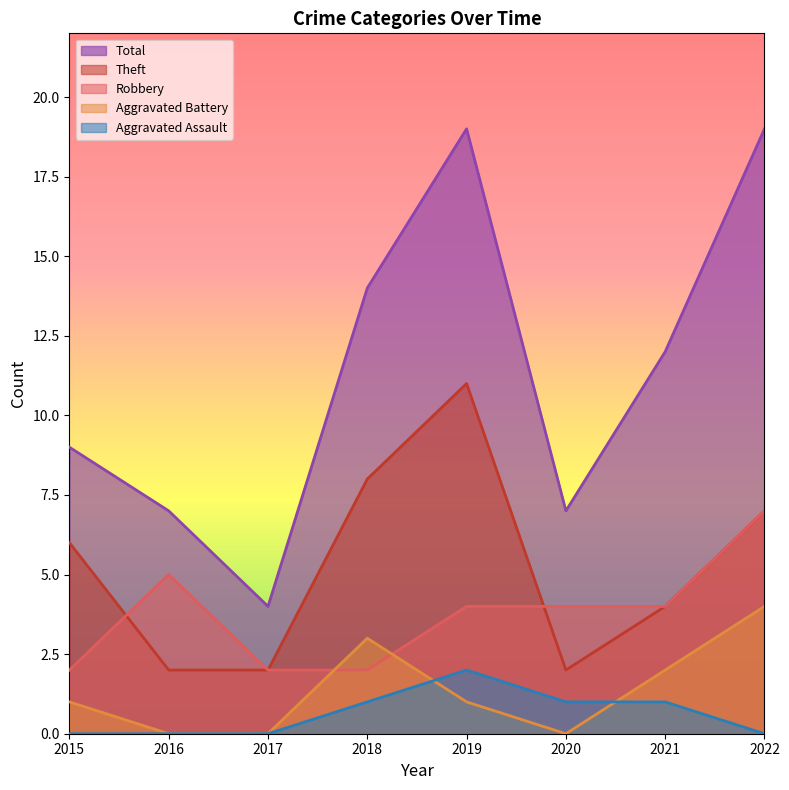

At how many categories does at least one series exceed 15?

2